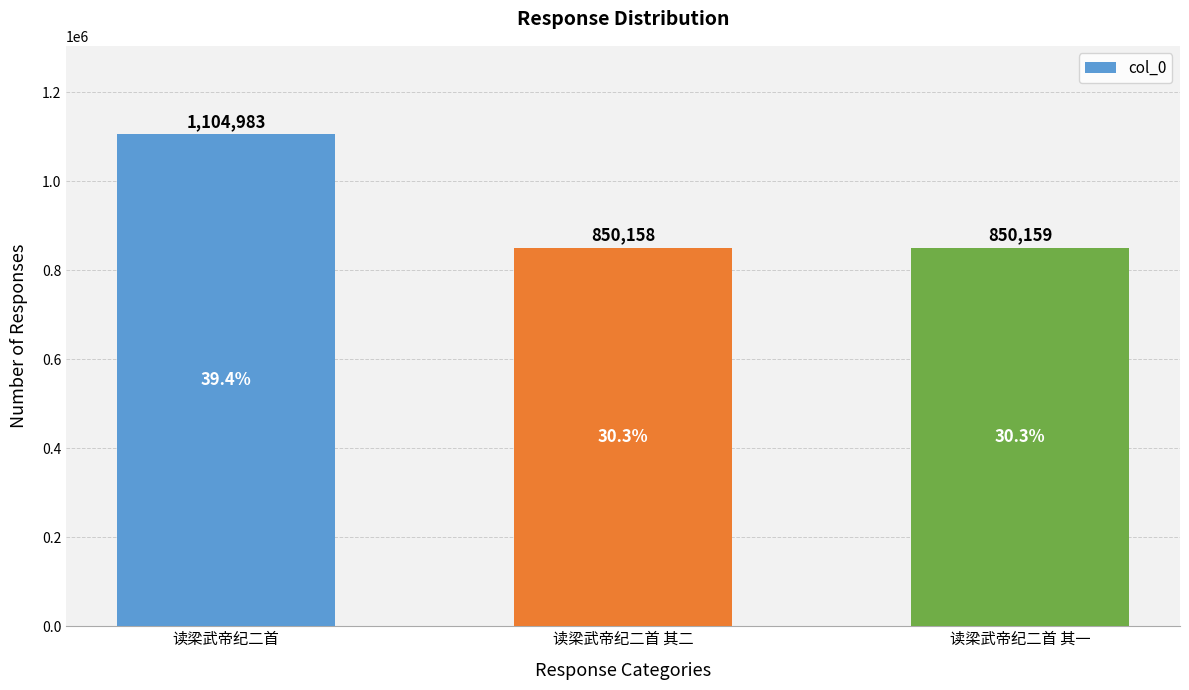

Which label corresponds to the largest value in the chart?

读梁武帝纪二首